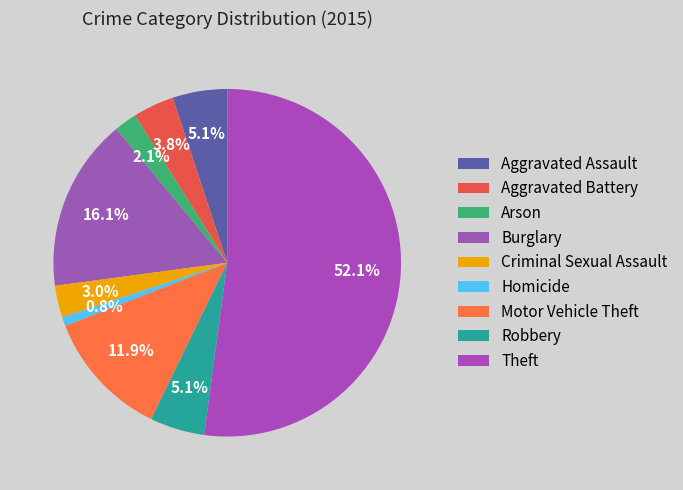

To the nearest percent, what portion does Homicide represent?

1%